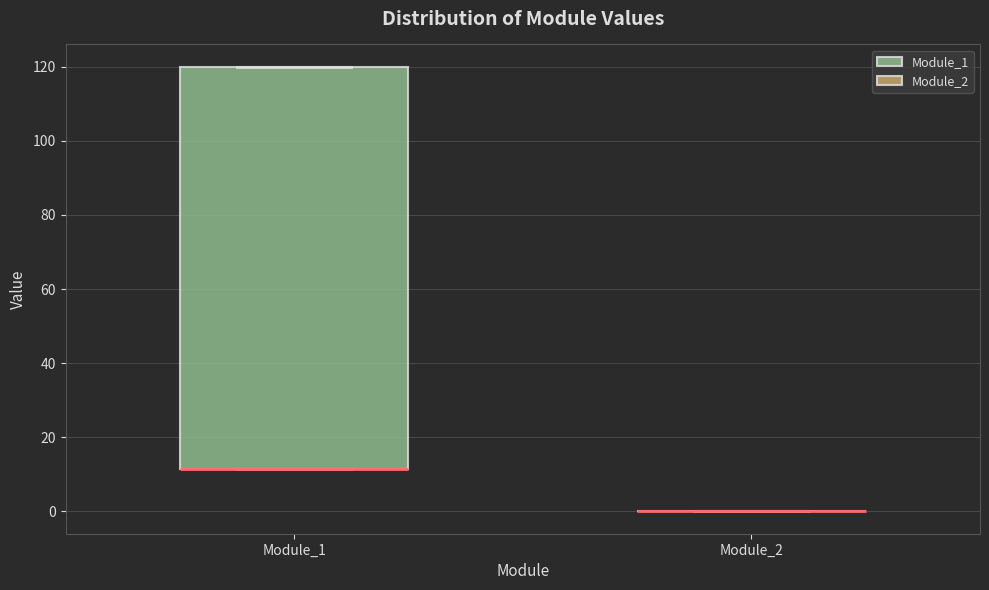

Where is the upper edge of the box for Module_1 on the y-axis? The values are not printed on the chart, so give them approximately, as read against the axis.

120